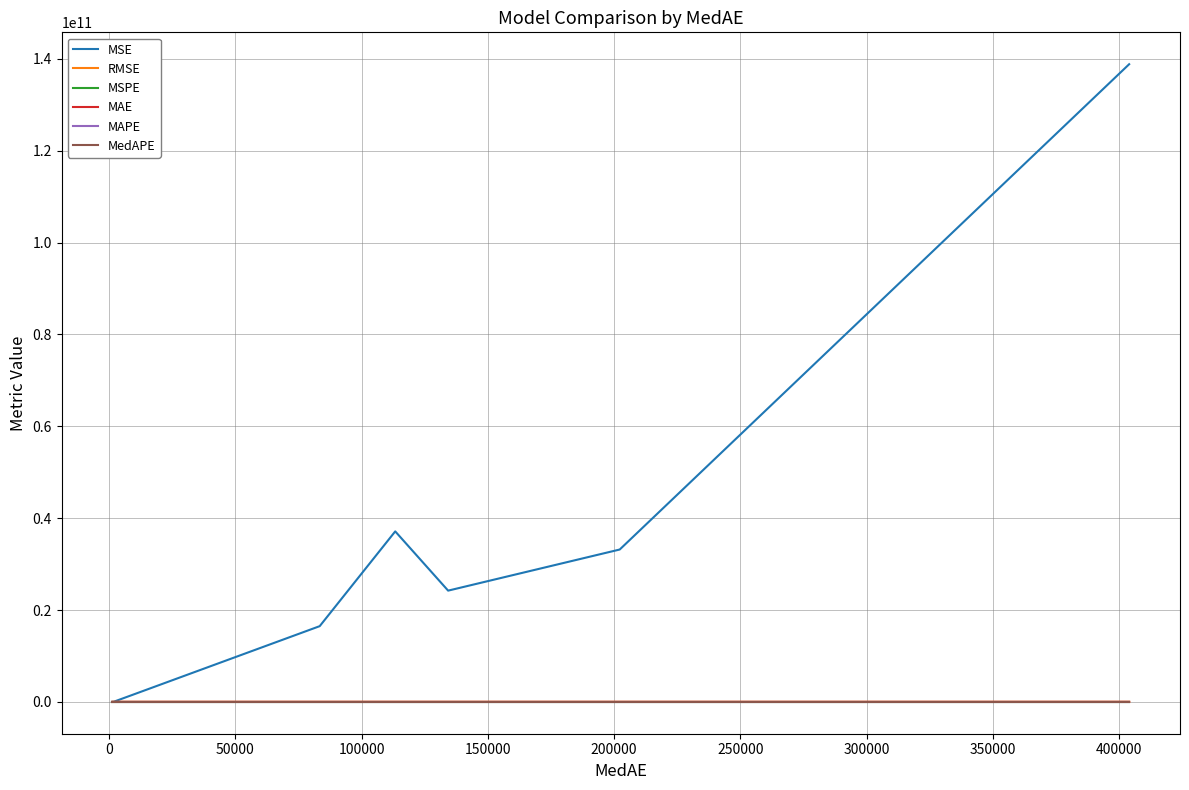

Which series has the largest total across all categories?

MSE